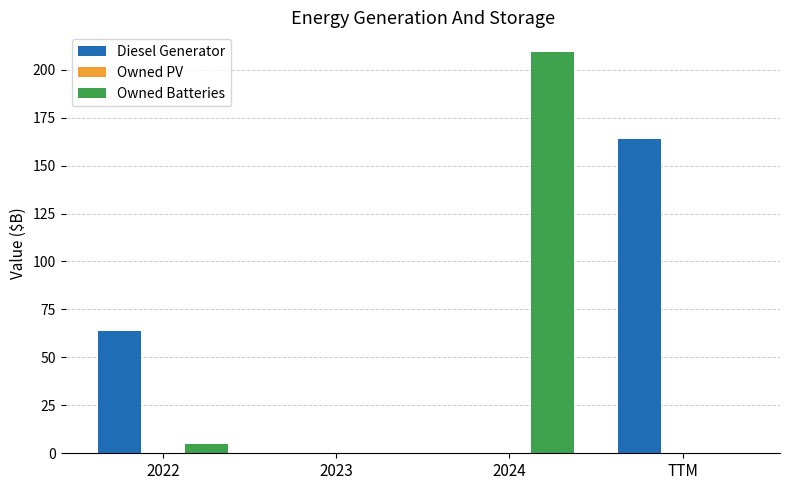

How many distinct data groups are displayed?

2